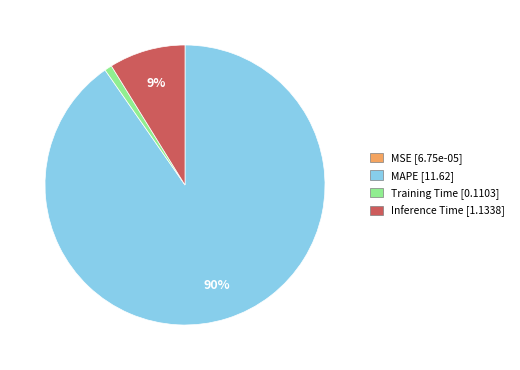

The Training Time [0.1103] slice represents 11% of the pie. True or false?

False